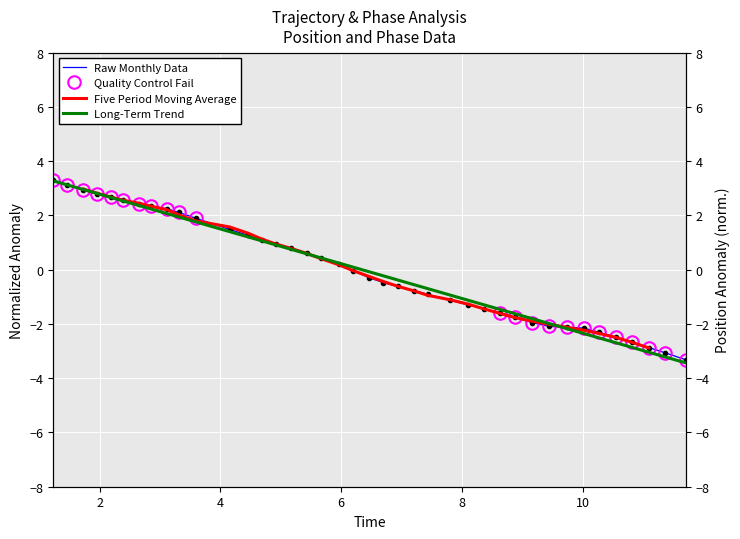

True or false: time has more than 1 points higher than both neighbors.

False